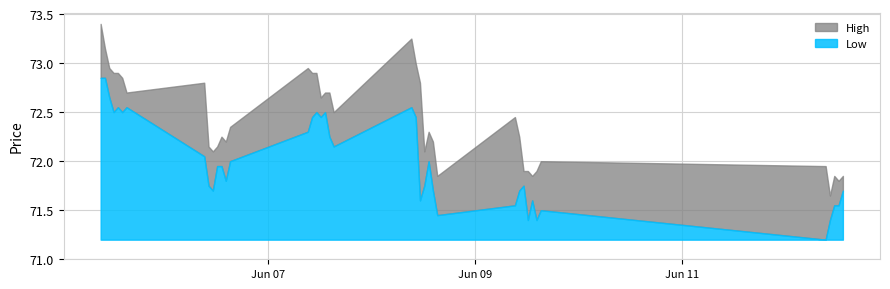

True or false: Low and High cross at least once.

False